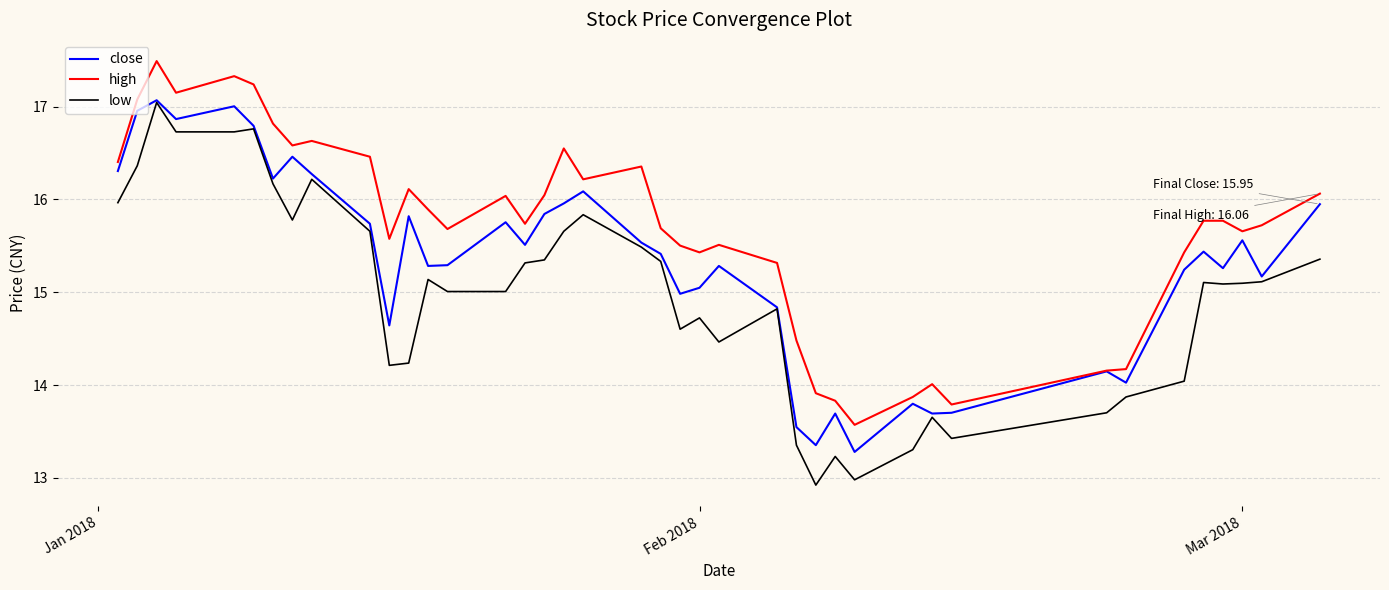

What is the minimum value for close?

13.3